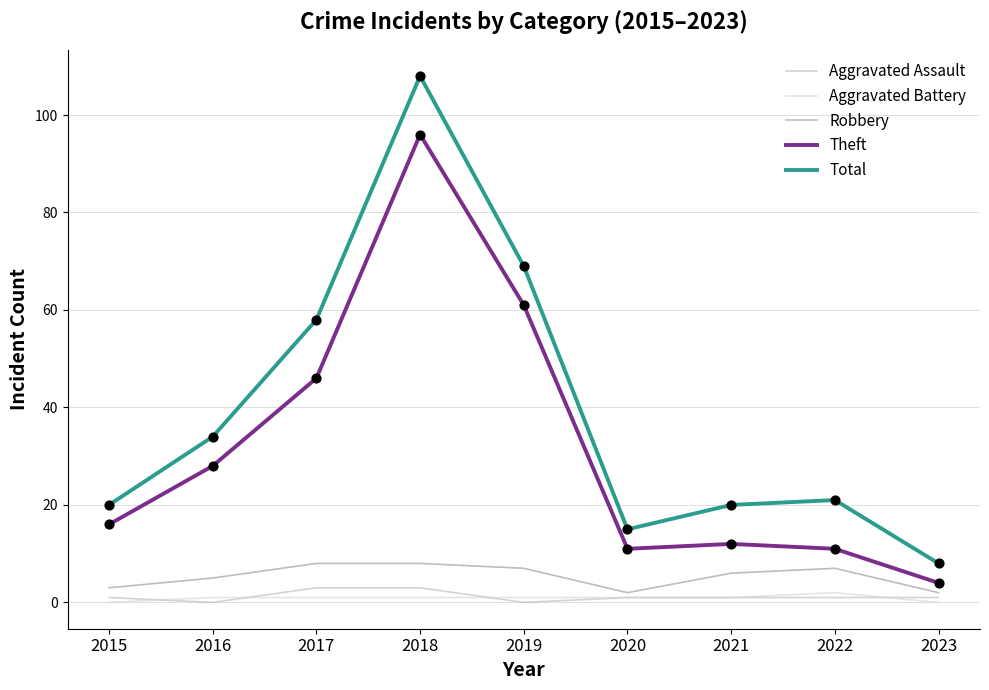

What are all the series names shown in the legend?

Aggravated Assault, Aggravated Battery, Robbery, Theft, Total